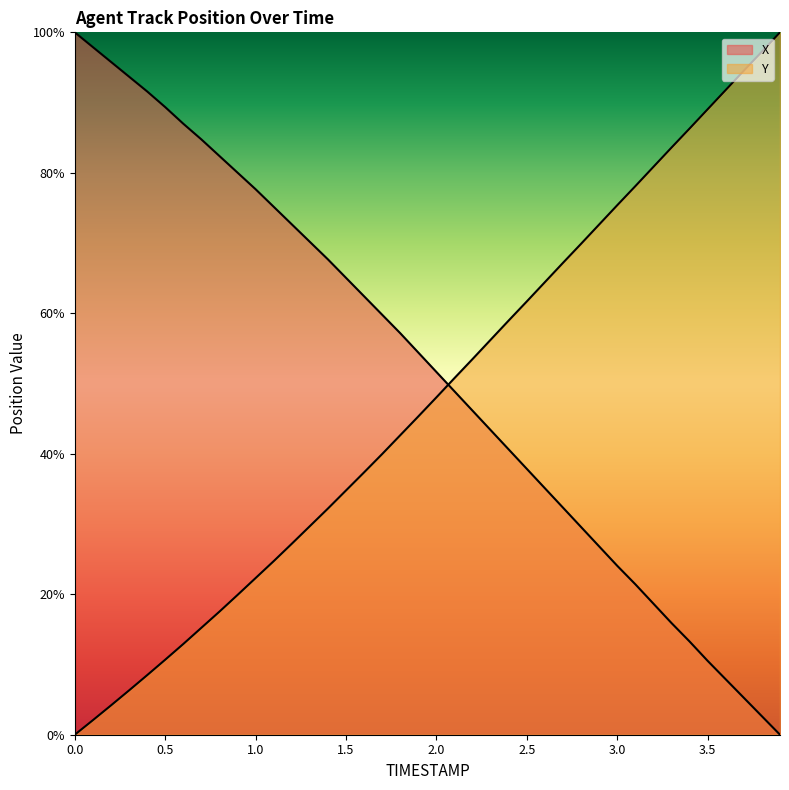

What are all the series names shown in the legend?

X, Y